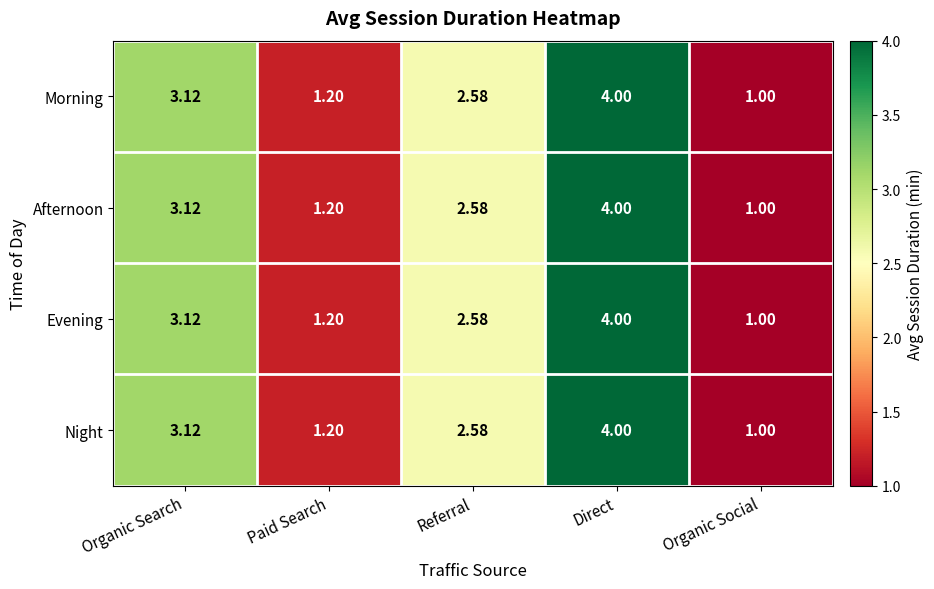

Rank the categories by Night value from lowest to highest.

Organic Social, Paid Search, Referral, Organic Search, Direct